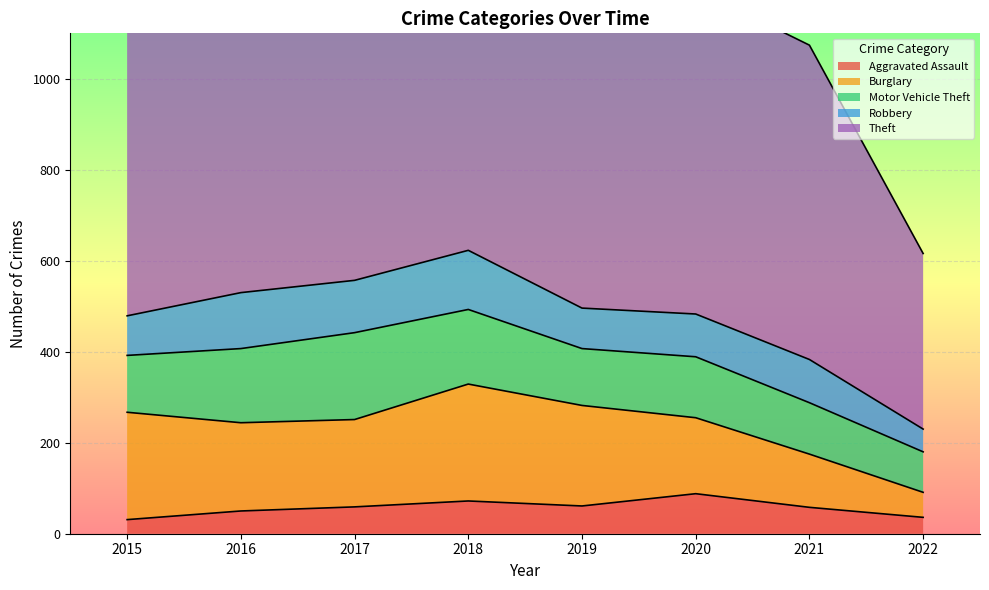

What is the value of the Burglary point at the 3rd from the left?

192